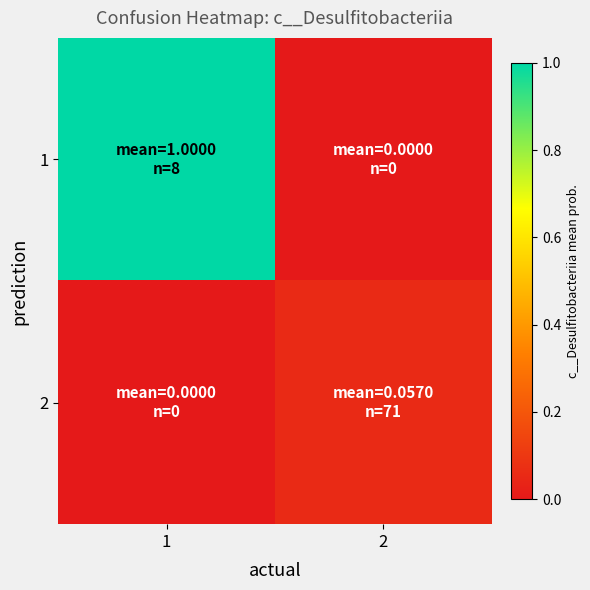

What is the total value across all series at 1?

1.0